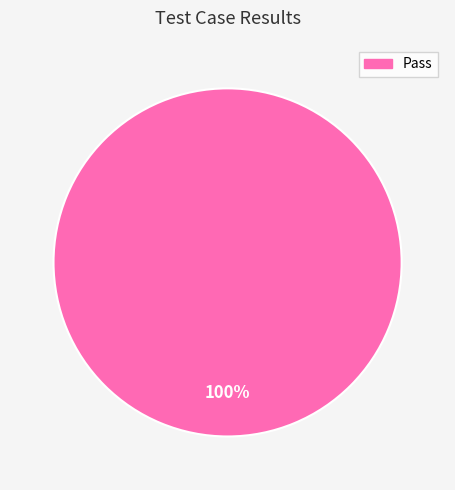

Is there any slice that represents more than half of the pie?

Yes